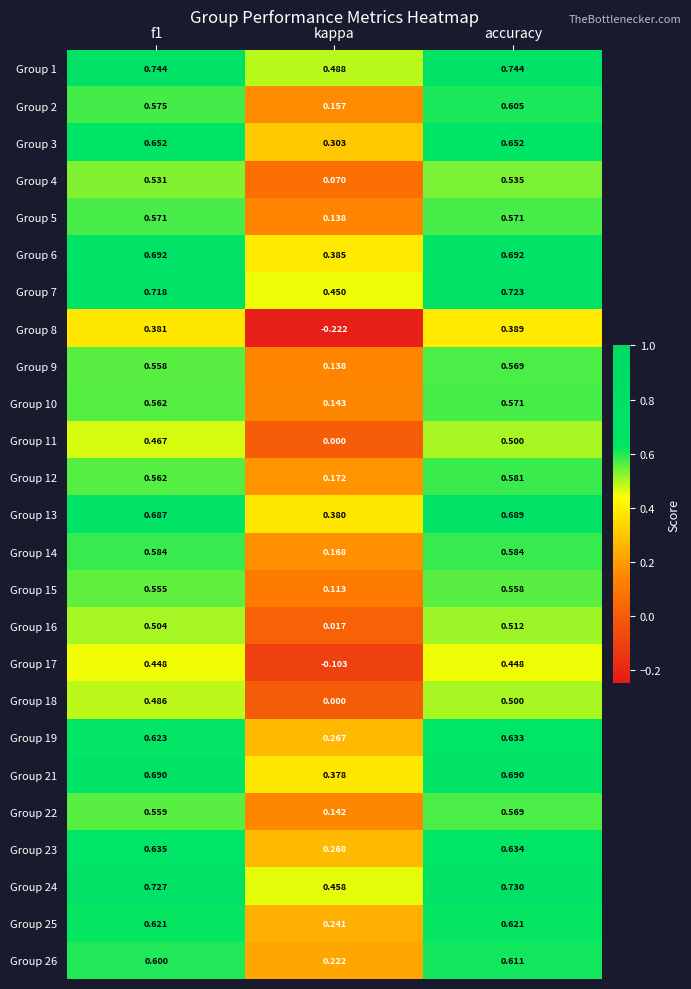

Which label corresponds to the smallest value in the chart?

kappa